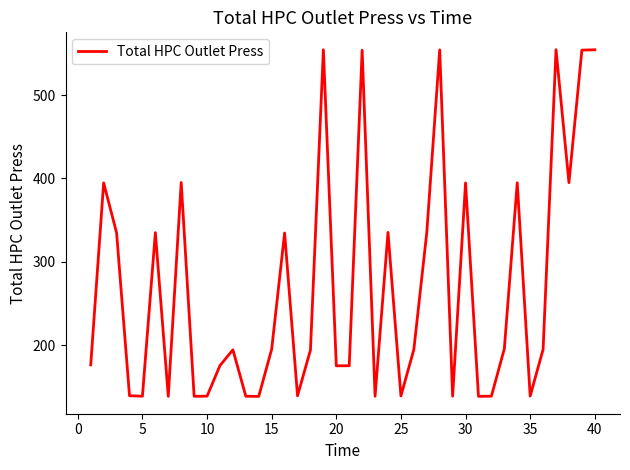

What is the minimum value shown in the chart?

138.5